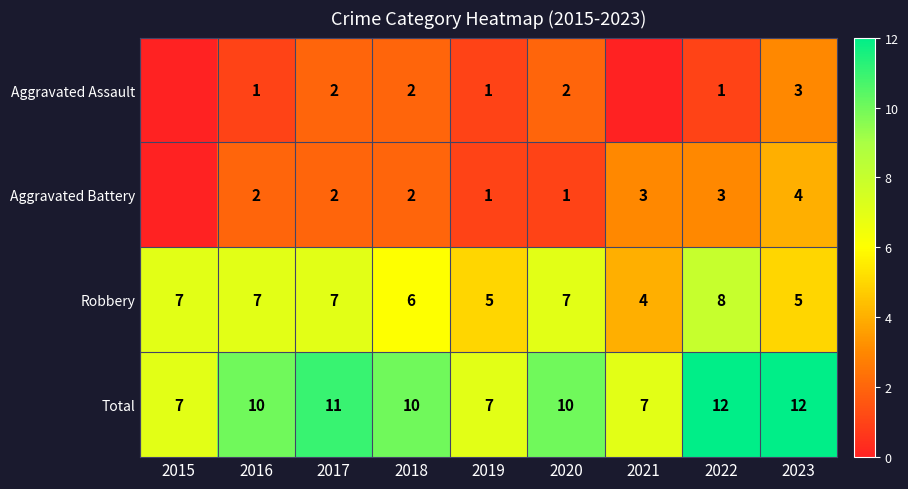

The Robbery series shows 4 at 2016. True or false?

False